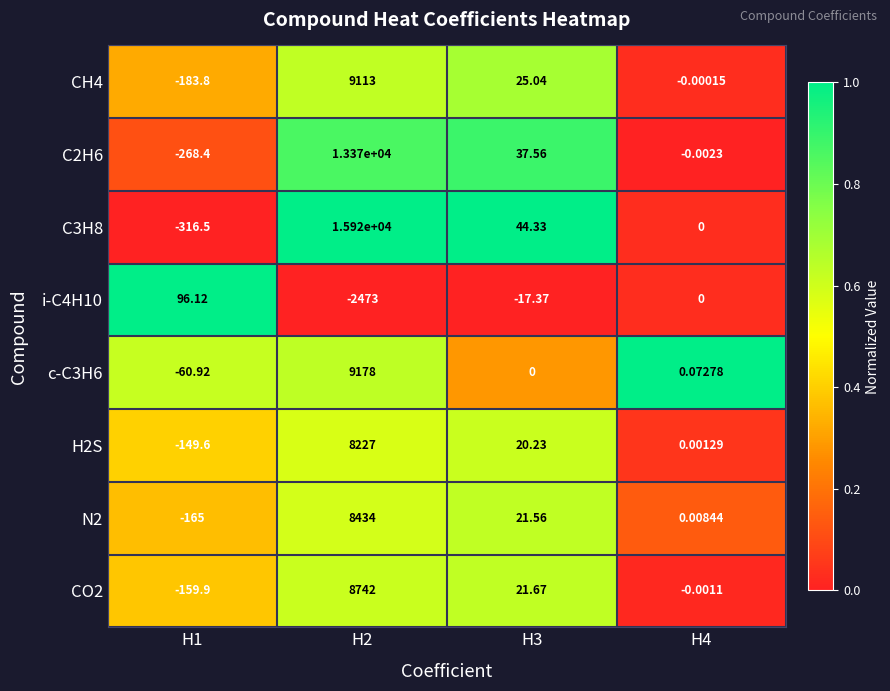

Is the value of C2H6 at H3 greater than the value of CH4 at H1?

Yes